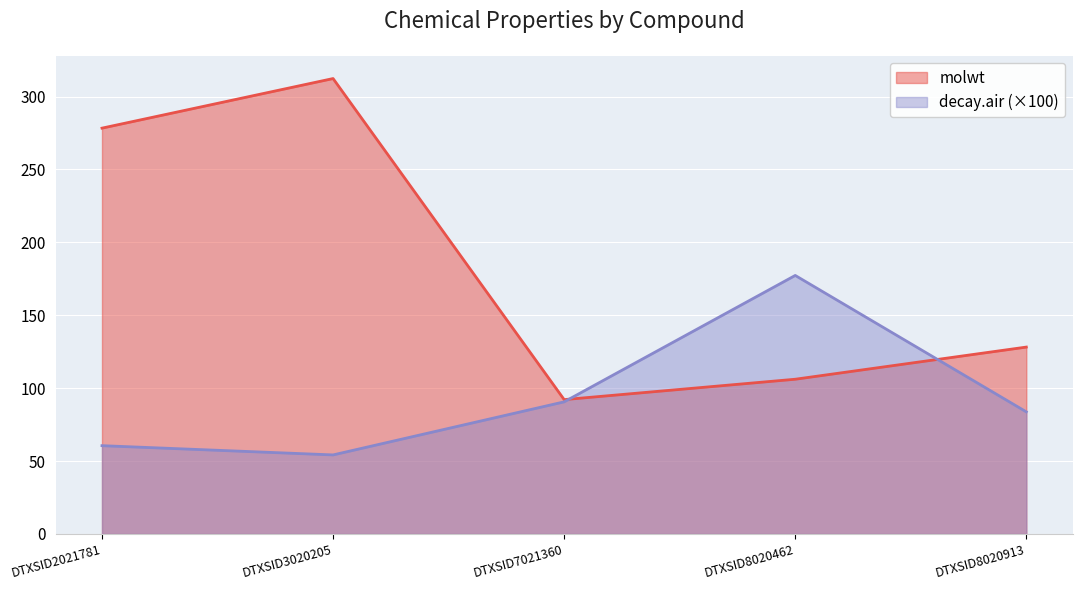

Which series ends up on top after the final intersection of molwt and decay.air?

molwt